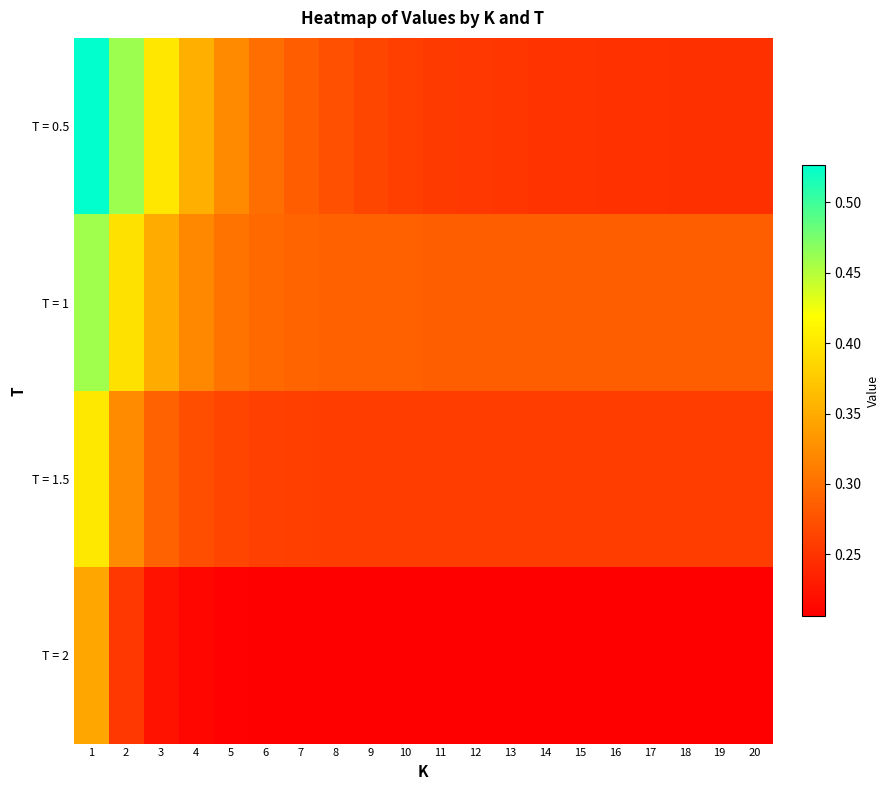

What is the greatest value displayed?

0.5